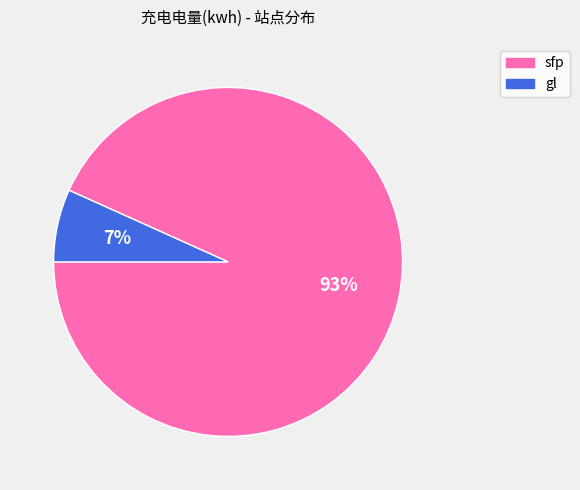

What is the smallest slice in the pie chart?

gl